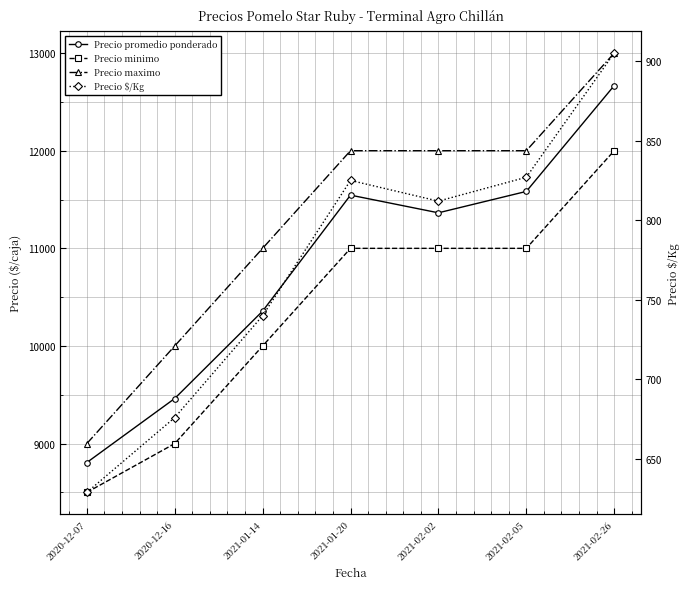

Is this an area chart (filled region under the line)?

No